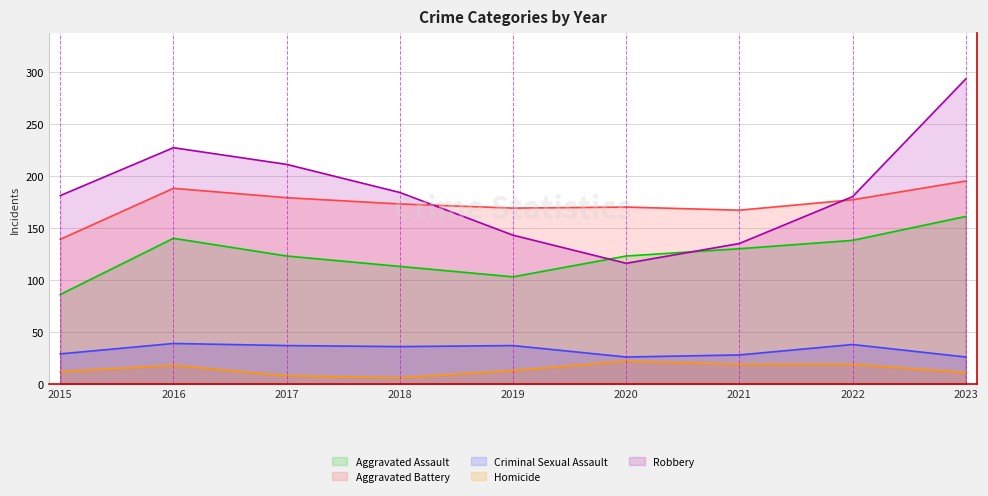

The Aggravated Assault series shows 57 at 2021. True or false?

False